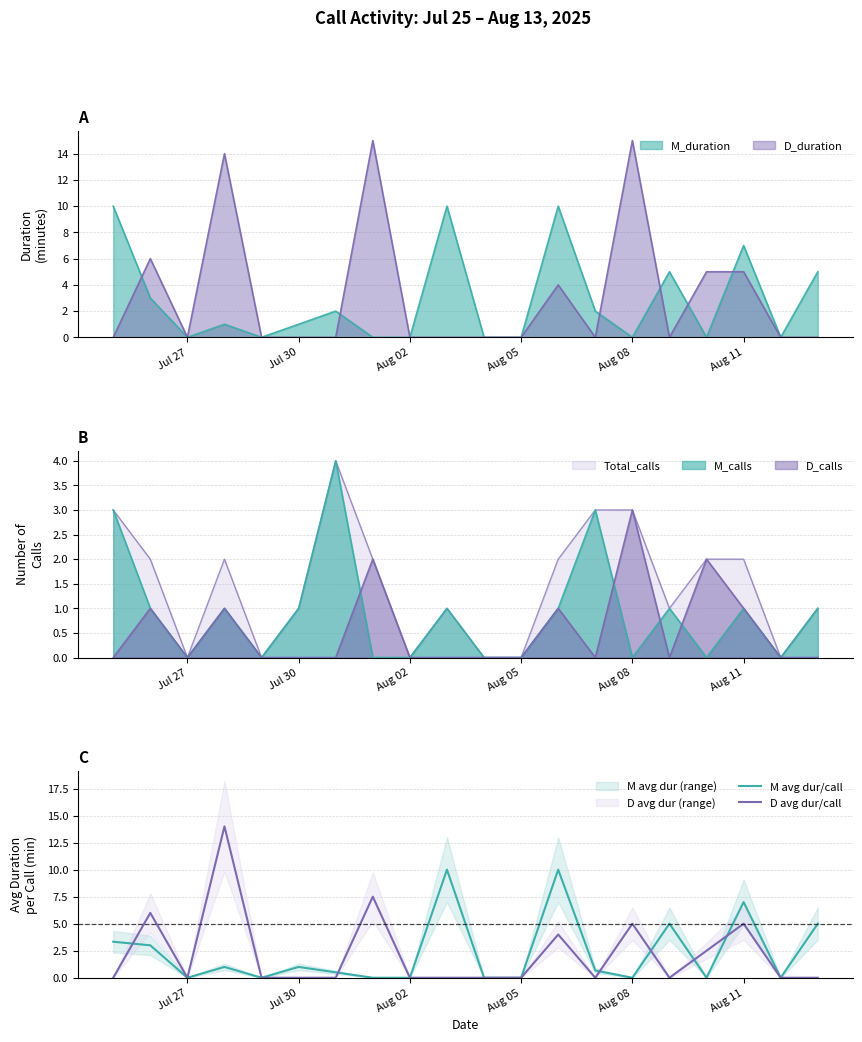

What is the highest value of the D avg dur/call series?

14.0